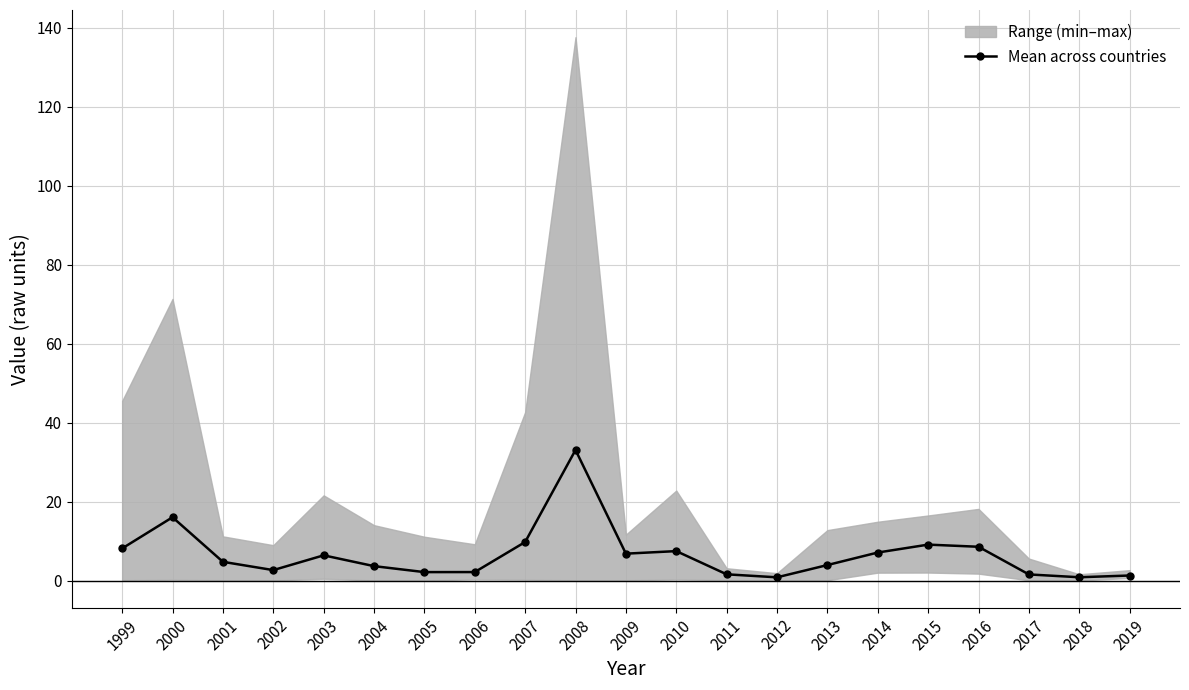

True or false: the data shows 0.6 at 2018.

False